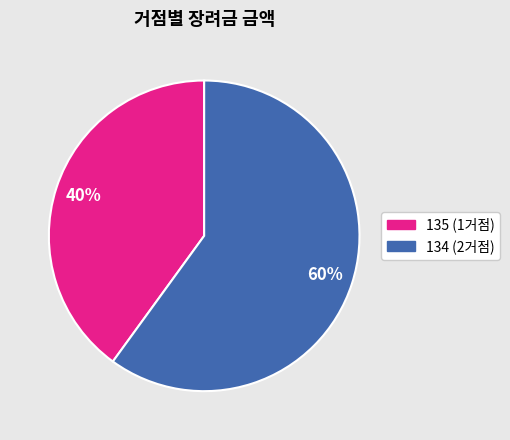

To the nearest percent, what is the difference between the largest and smallest slice percentages?

20%